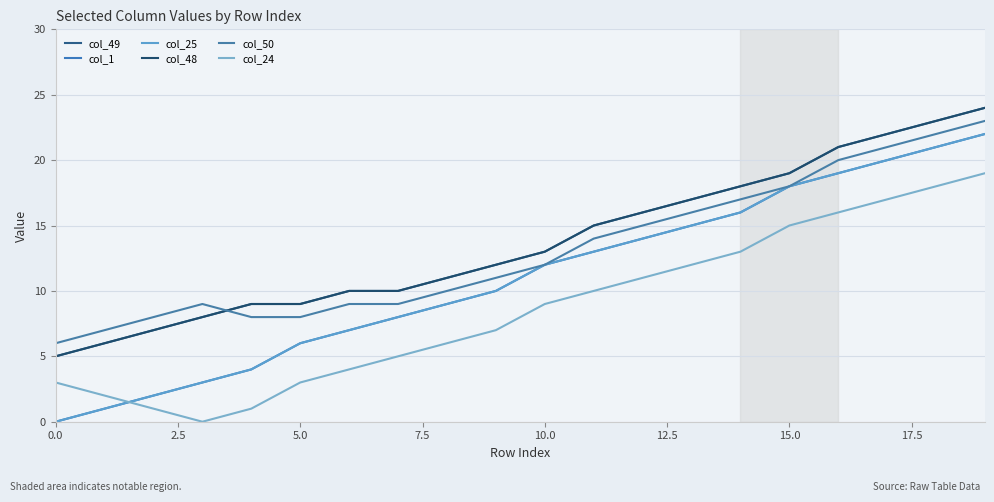

How many lines are shown in the chart?

6